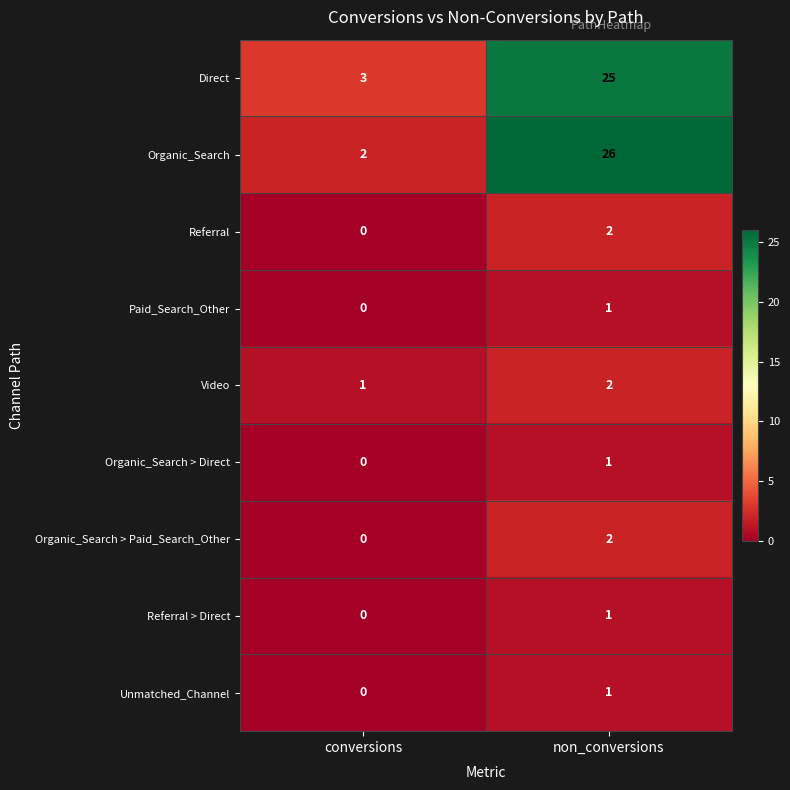

Reading left to right, what are all the values shown in this chart?

Direct: 3	25
Organic_Search: 2	26
Referral: 0	2
Paid_Search_Other: 0	1
Video: 1	2
Organic_Search > Direct: 0	1
Organic_Search > Paid_Search_Other: 0	2
Referral > Direct: 0	1
Unmatched_Channel: 0	1